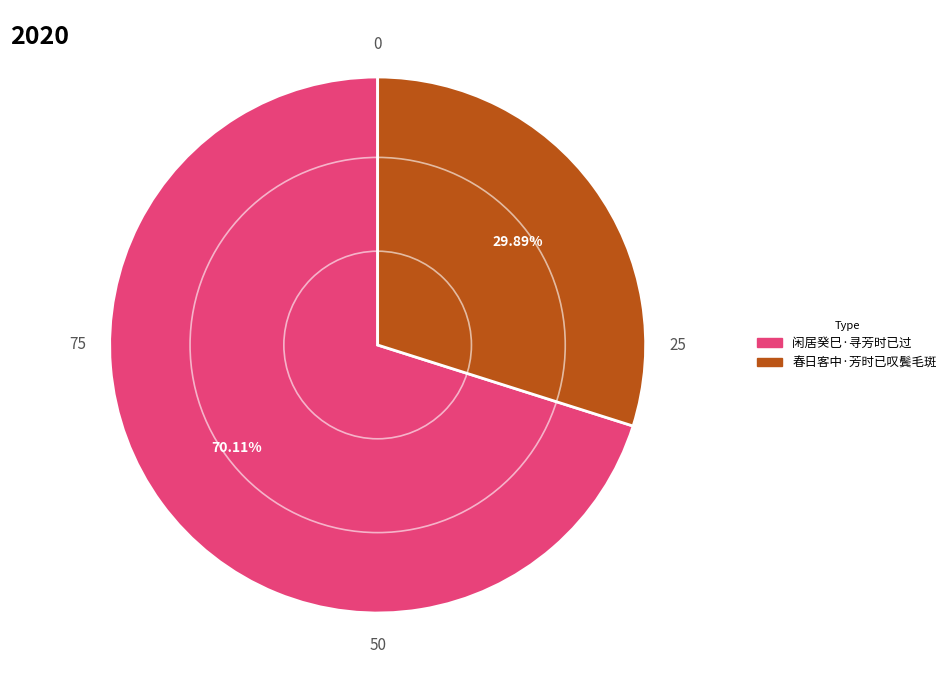

Is 闲居癸巳·寻芳时已过 the majority of the pie?

Yes